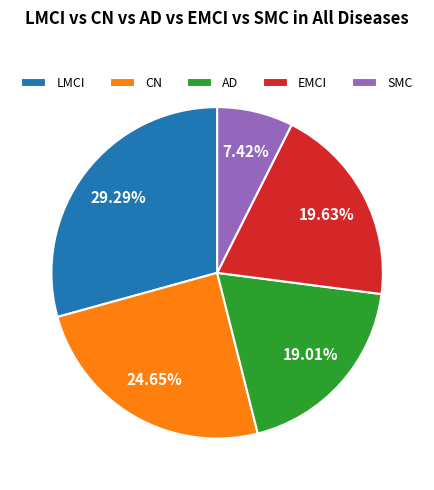

Rank the categories by value from highest to lowest.

LMCI, CN, EMCI, AD, SMC